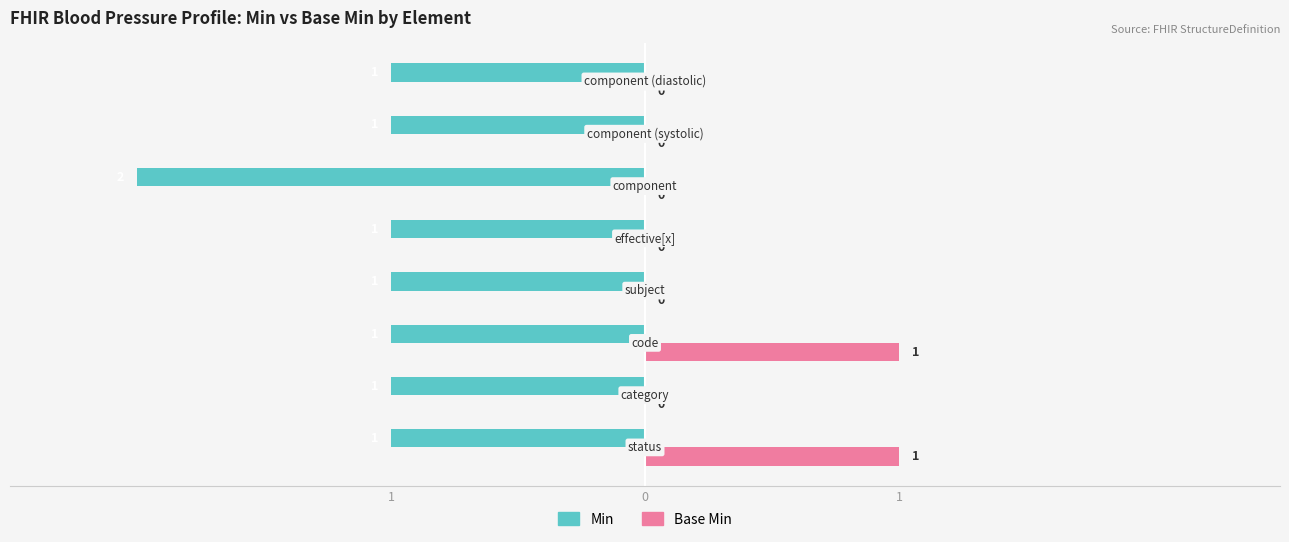

What are all the series names shown in the legend?

Min, Base Min